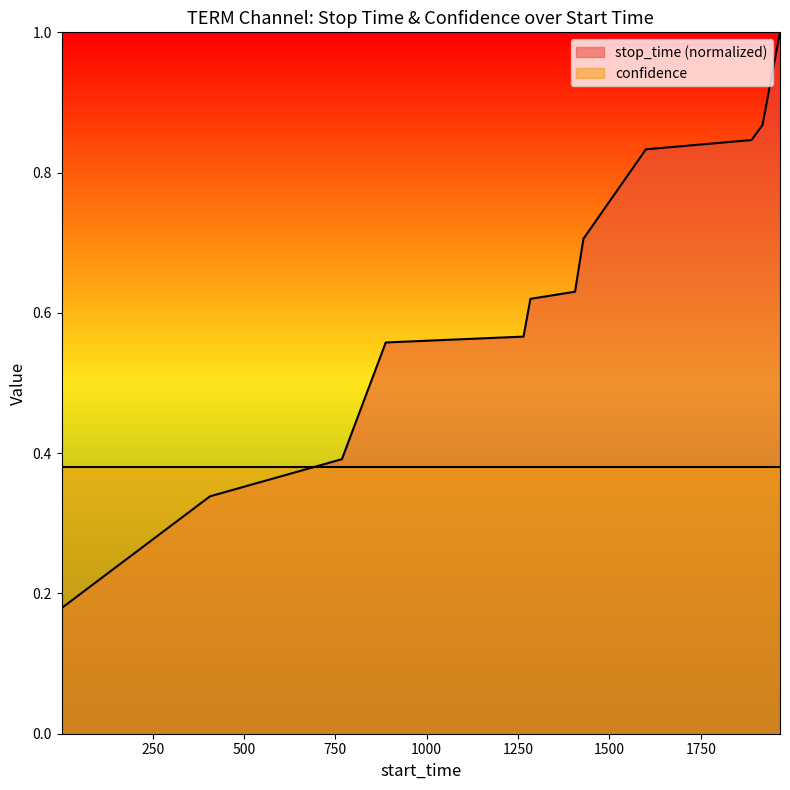

True or false: there are more than 0 points higher than both neighbors.

False